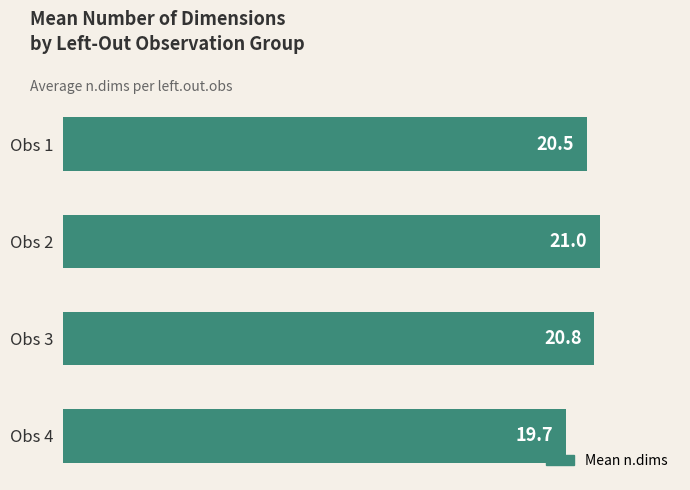

How many values are between 20 and 21?

3